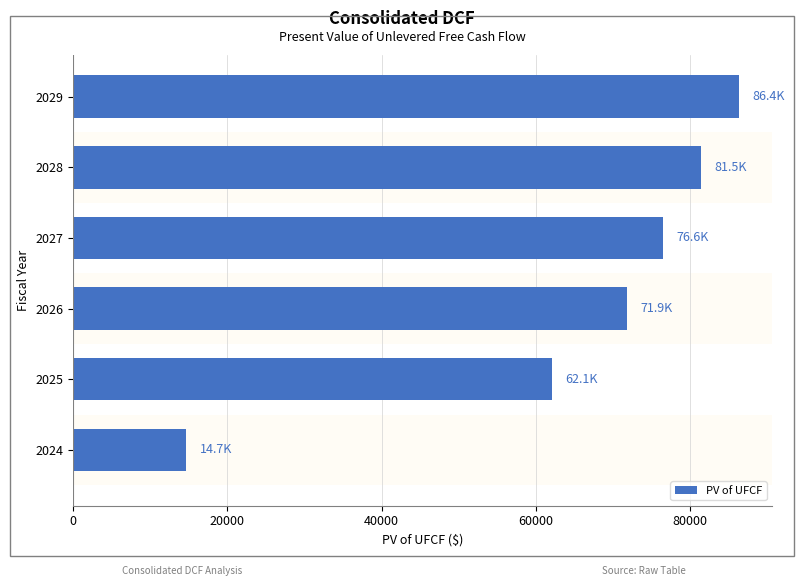

How many distinct data groups are displayed?

1